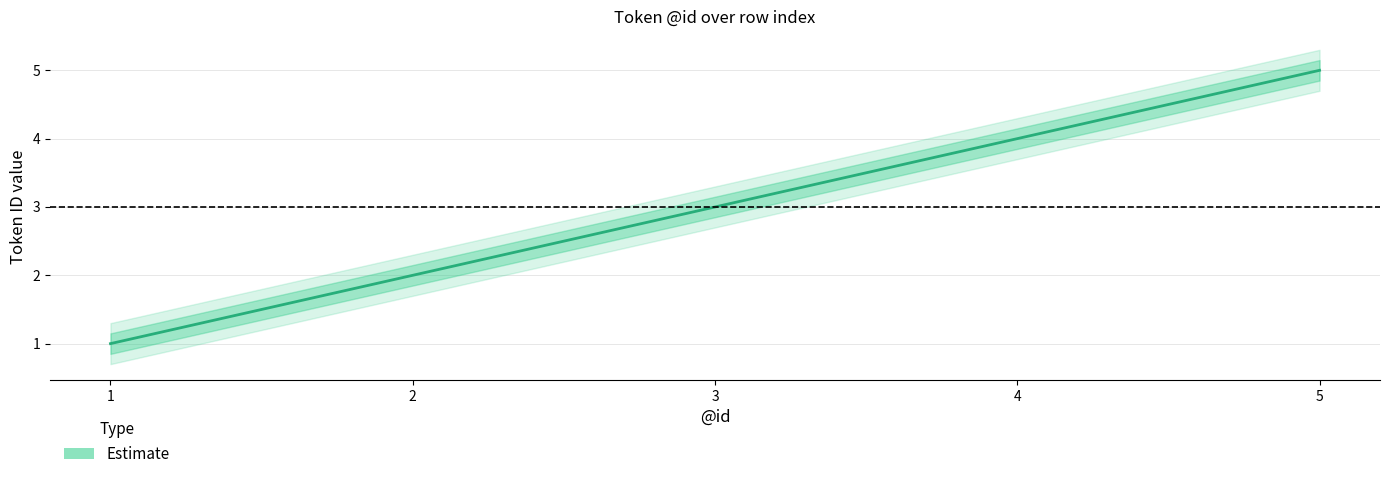

Is it true that the value at 4 is 4?

True